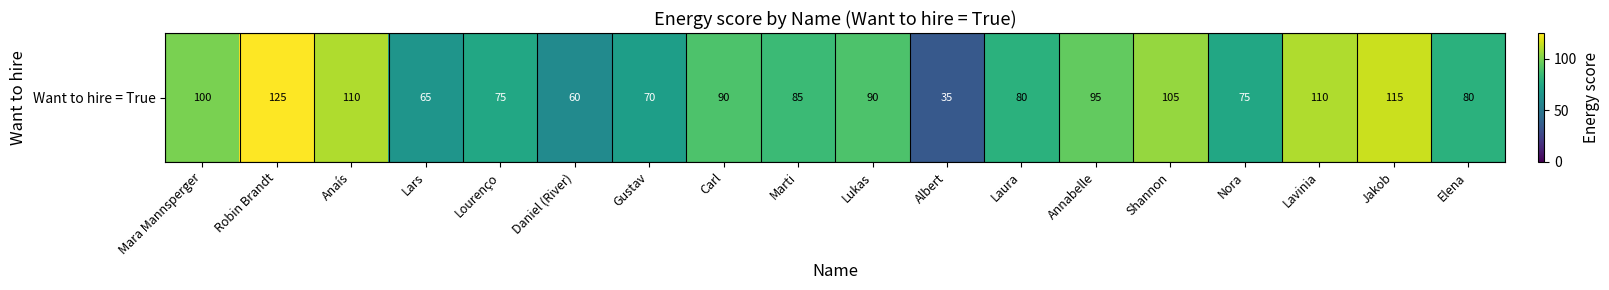

What is the ratio of the value at Shannon to the value at Jakob?

0.9